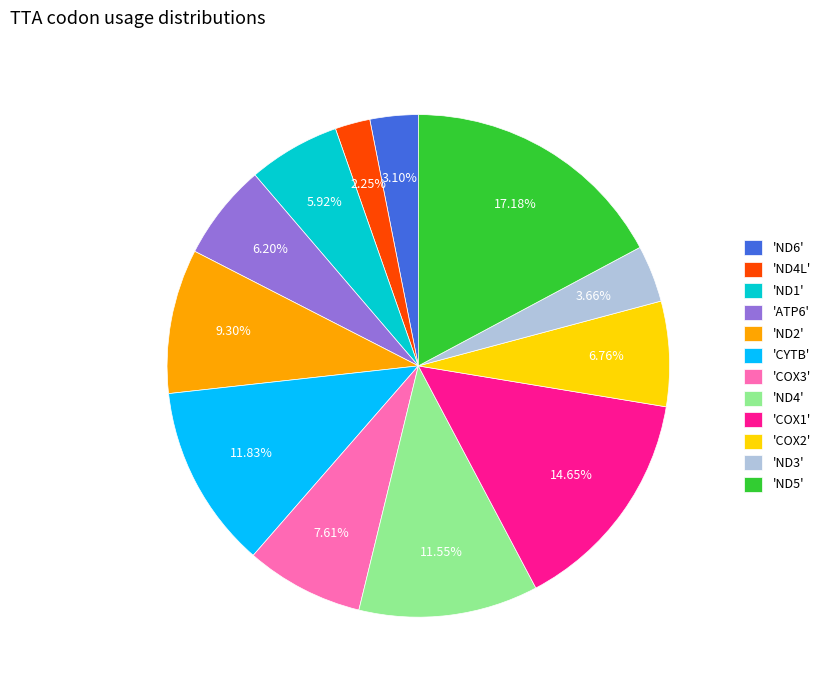

Combined, do 'ND1' and 'ND2' account for over 50%?

No